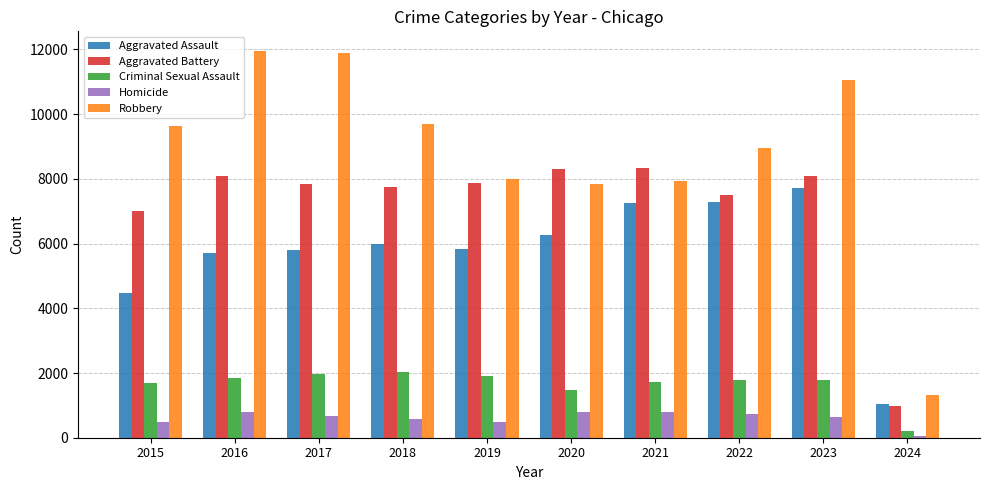

What is the difference between the maximum and minimum values in the Aggravated Battery series?

7364